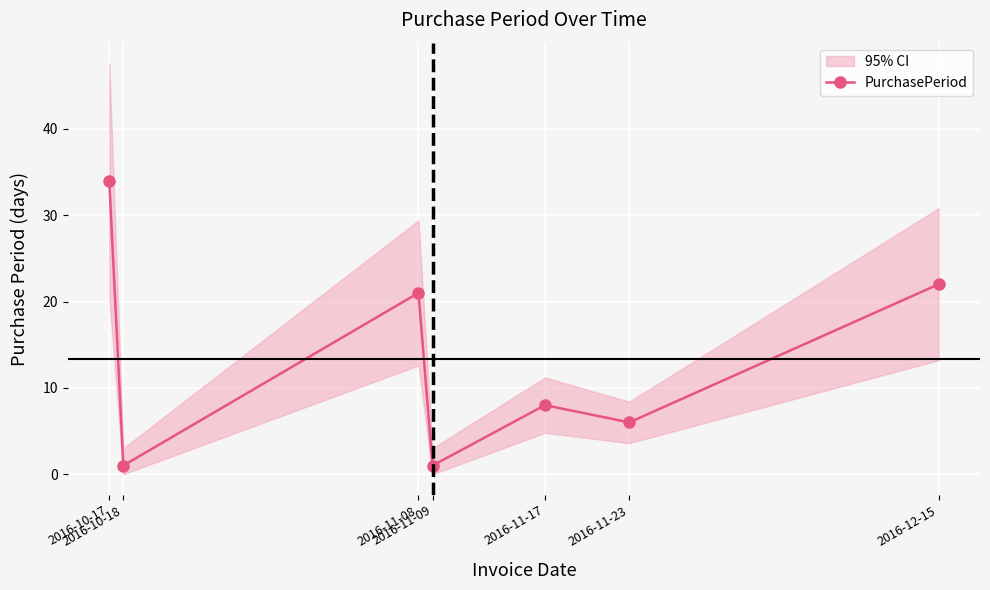

Where is the first local minimum?

2016-10-18